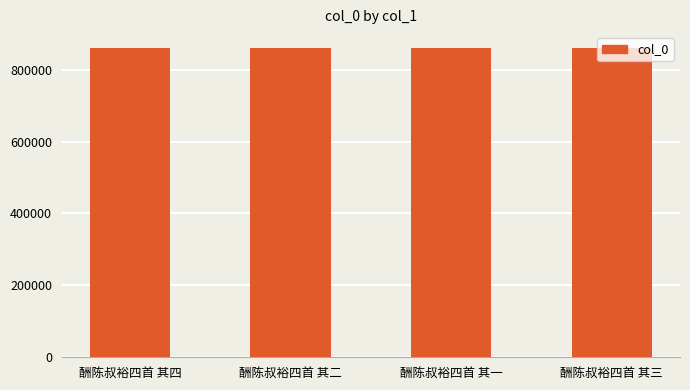

What is the smallest value displayed?

861470